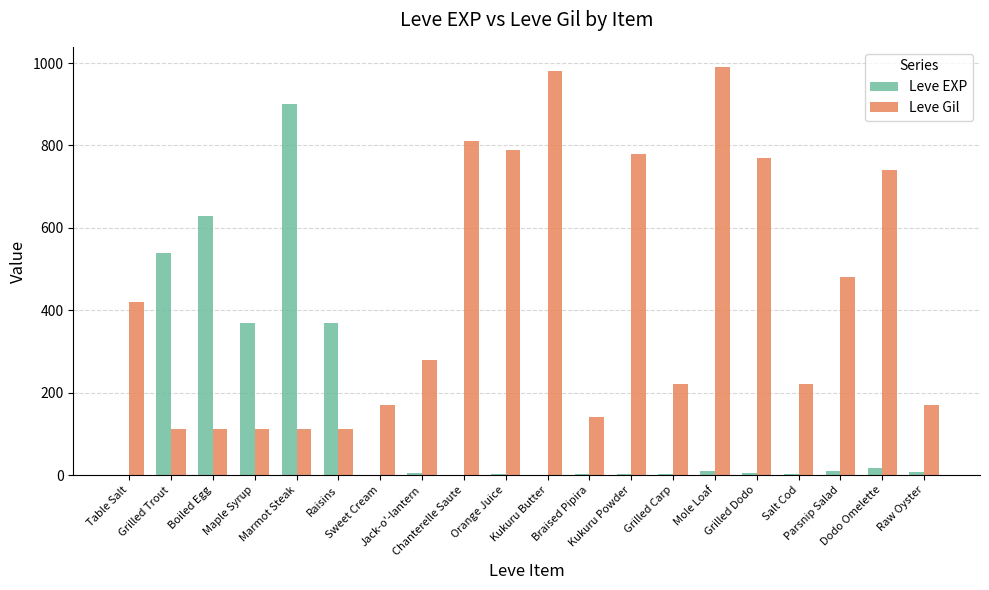

What is the maximum value for Leve Gil?

990